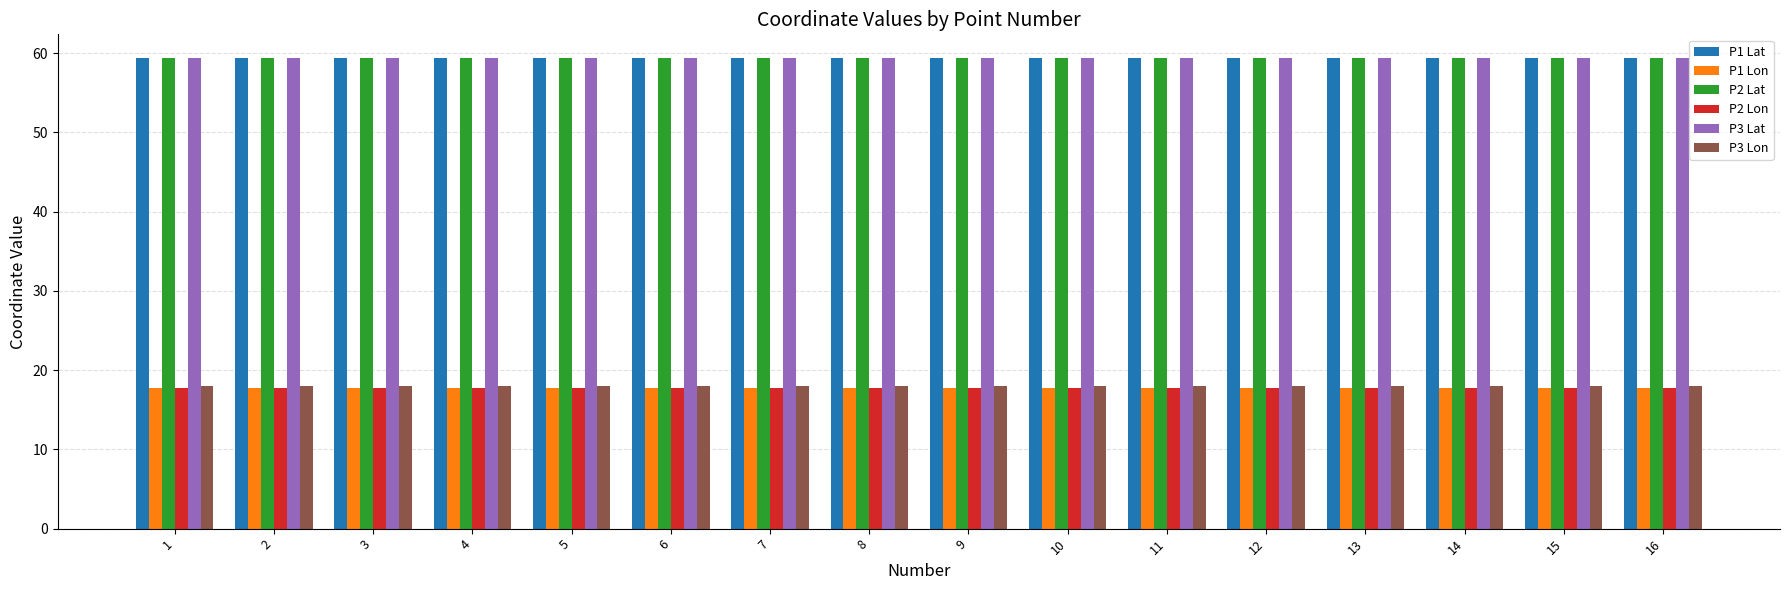

What is the lowest value of the P3 Lat series?

59.4